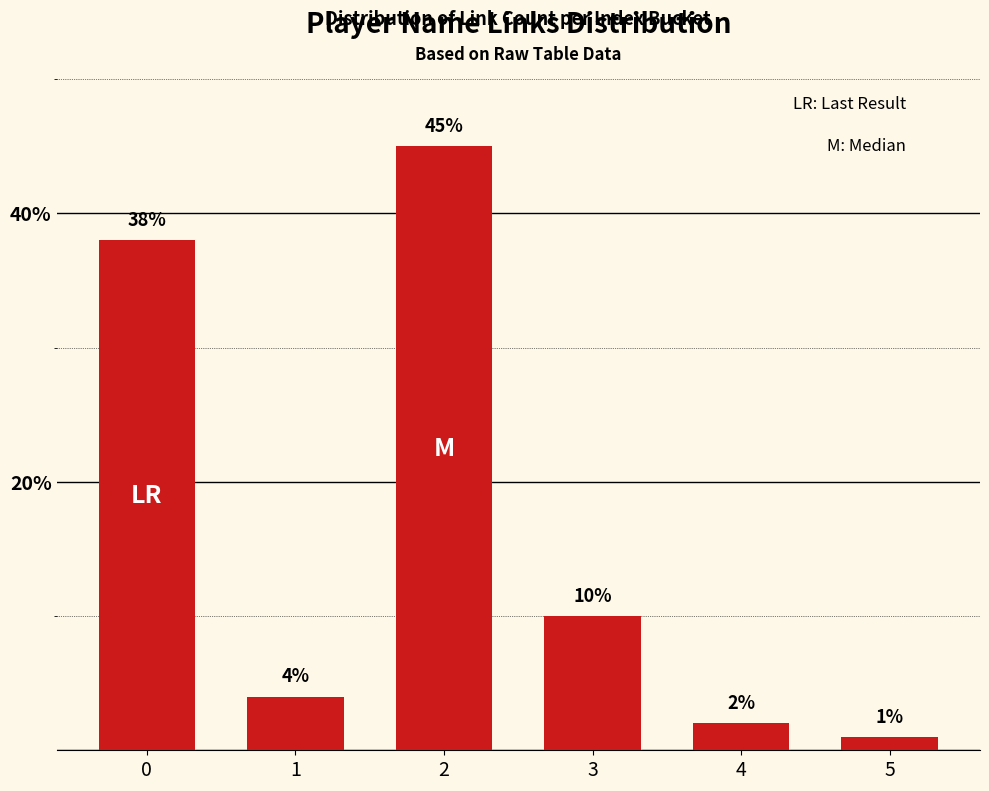

Reading right to left, list all the values displayed in this chart.

5=1	4=2	3=10	2=45	1=4	0=38